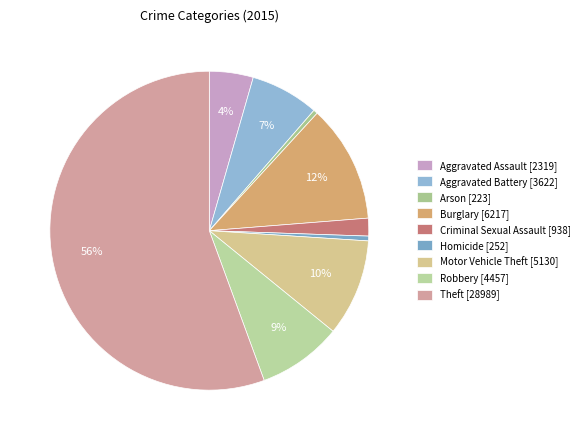

What is the majority slice?

Theft